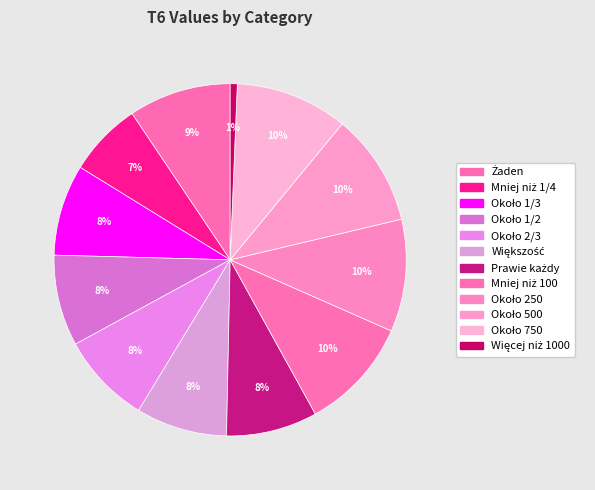

How many segments does this pie chart have?

12